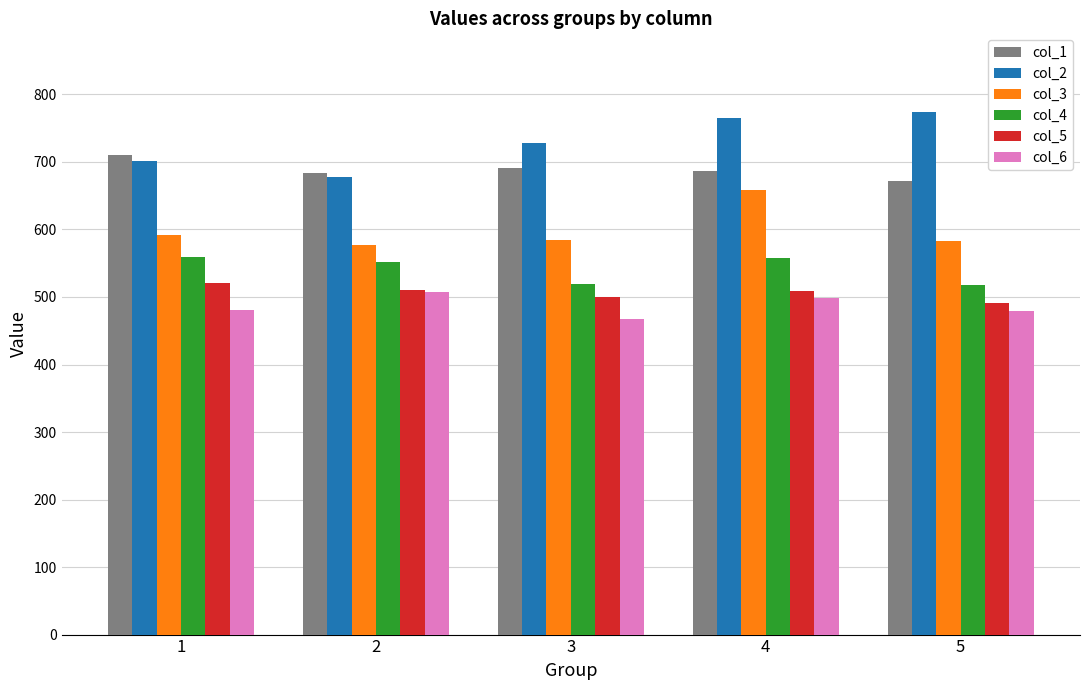

Which category has the highest value across all series?

5